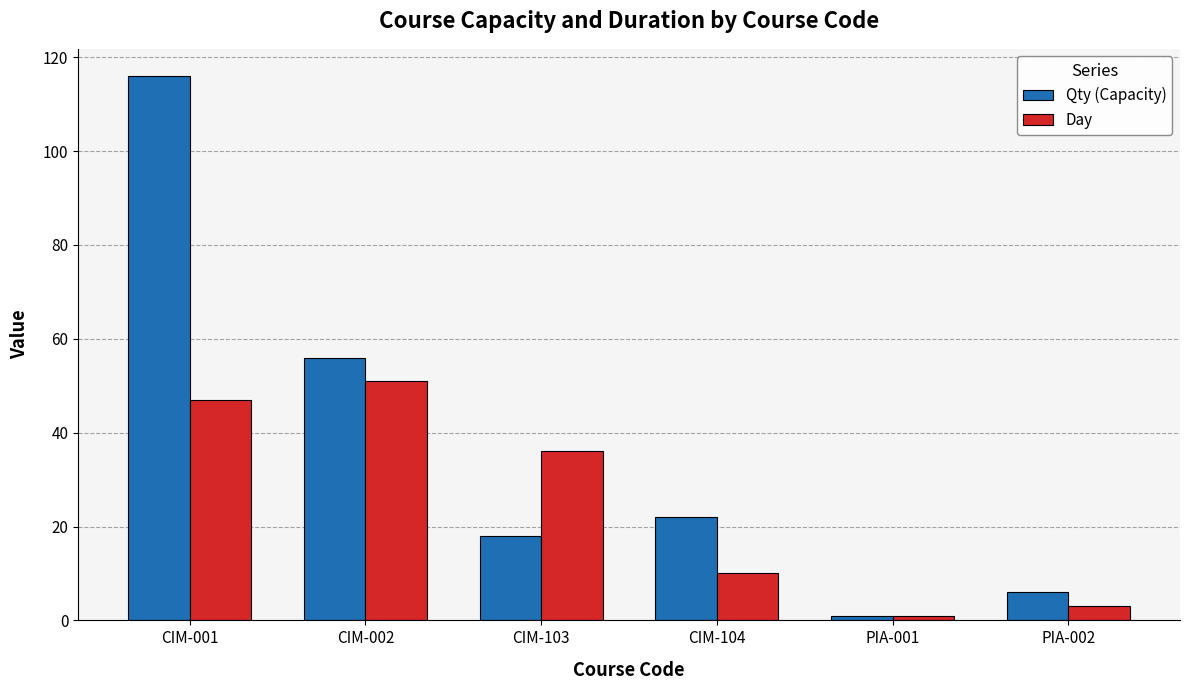

What is the difference between the maximum and minimum values in the Day series?

50